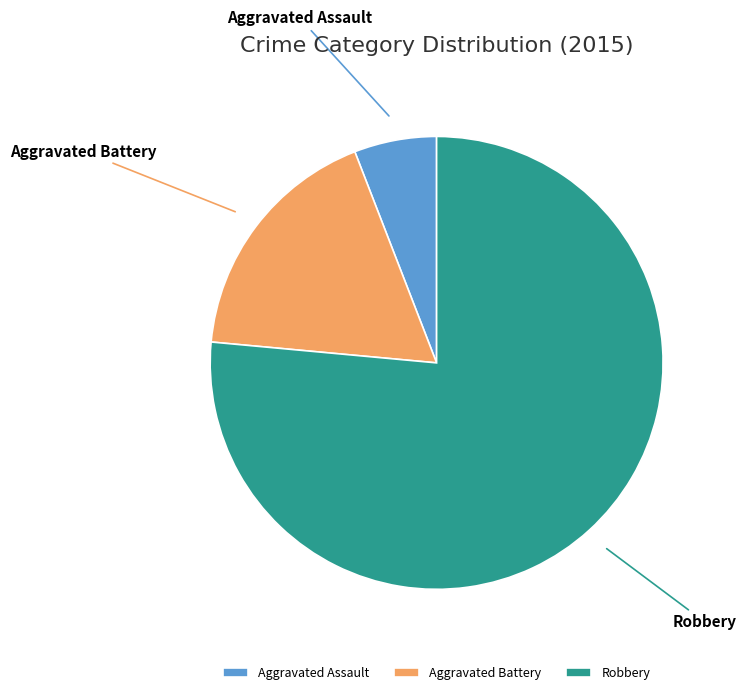

Between Aggravated Battery and Robbery, which is larger?

Robbery